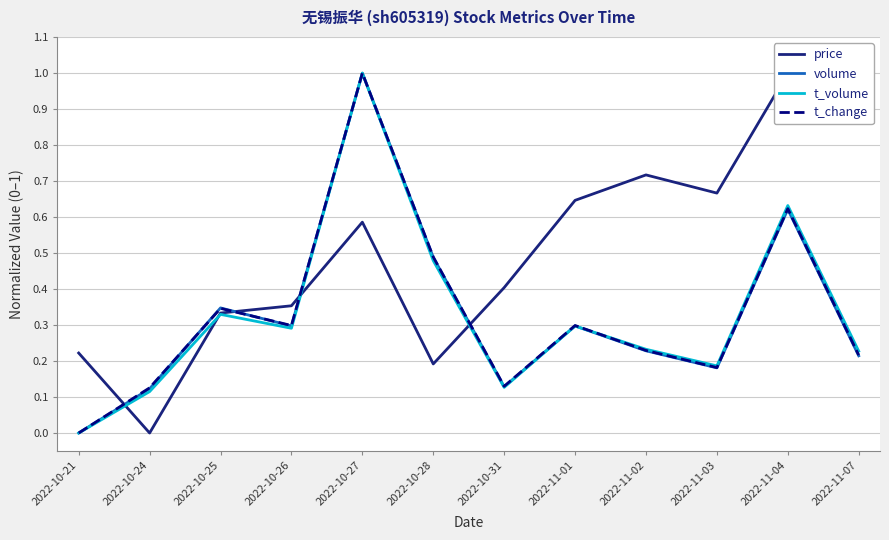

The price series shows 0.2 at 2022-10-28. True or false?

True